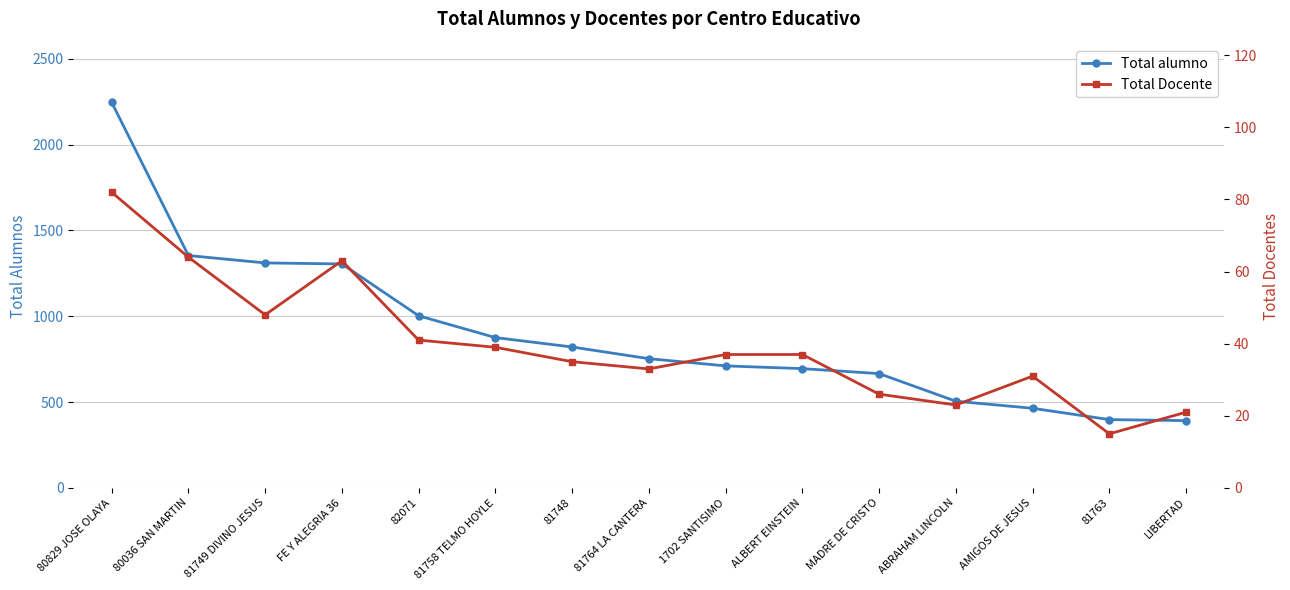

What are all the series names shown in the legend?

Total alumno, Total Docente